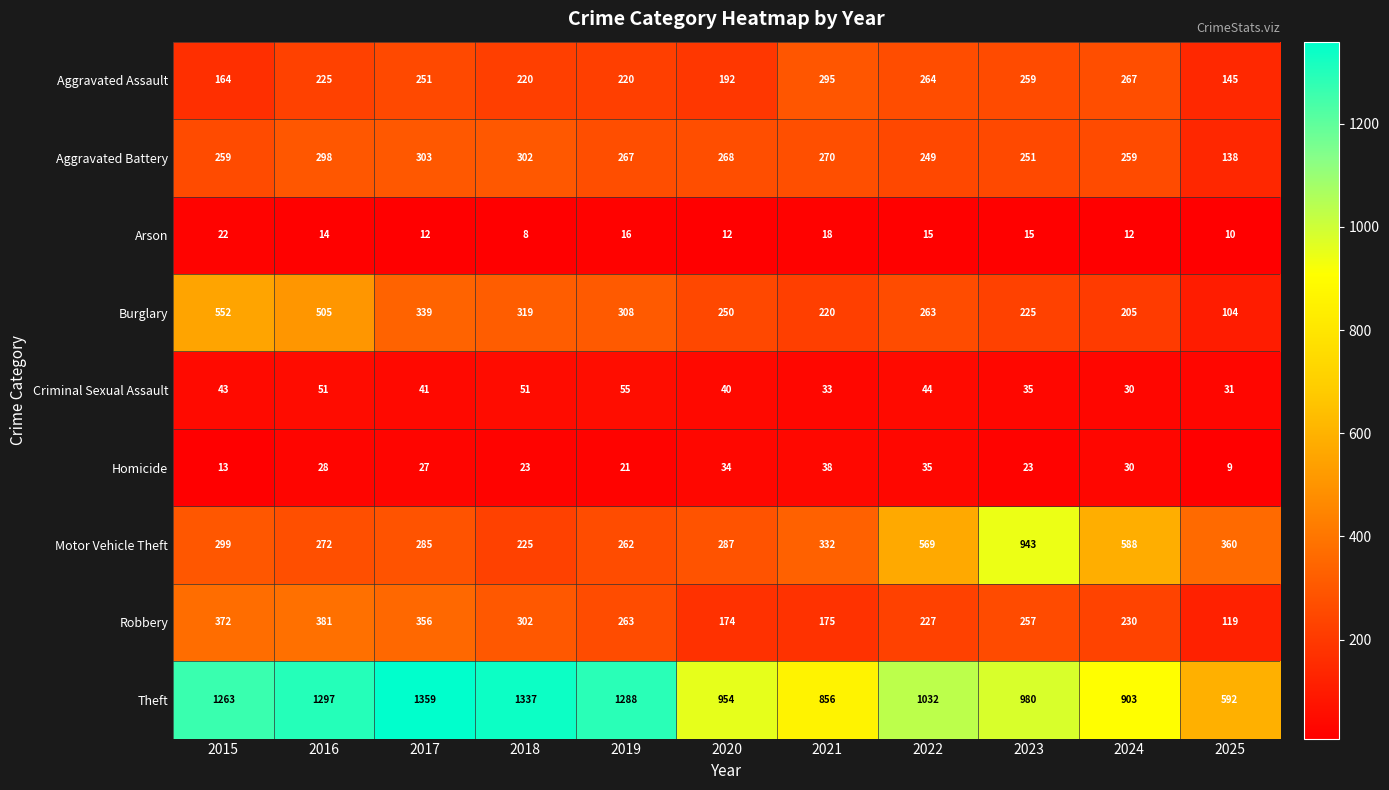

What is the total value across all series at 2019?

2700